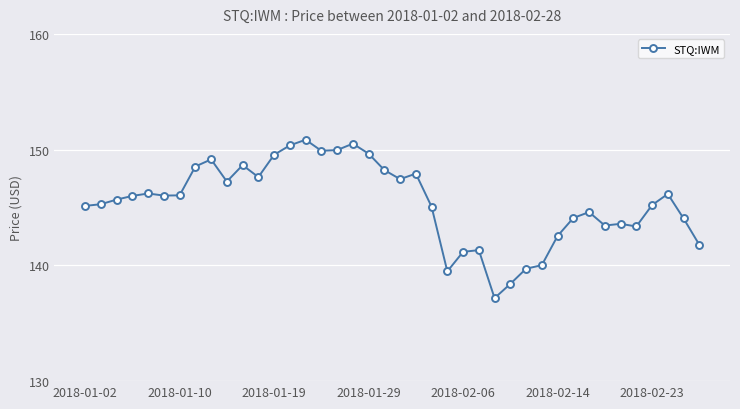

What is the average value?

145.4